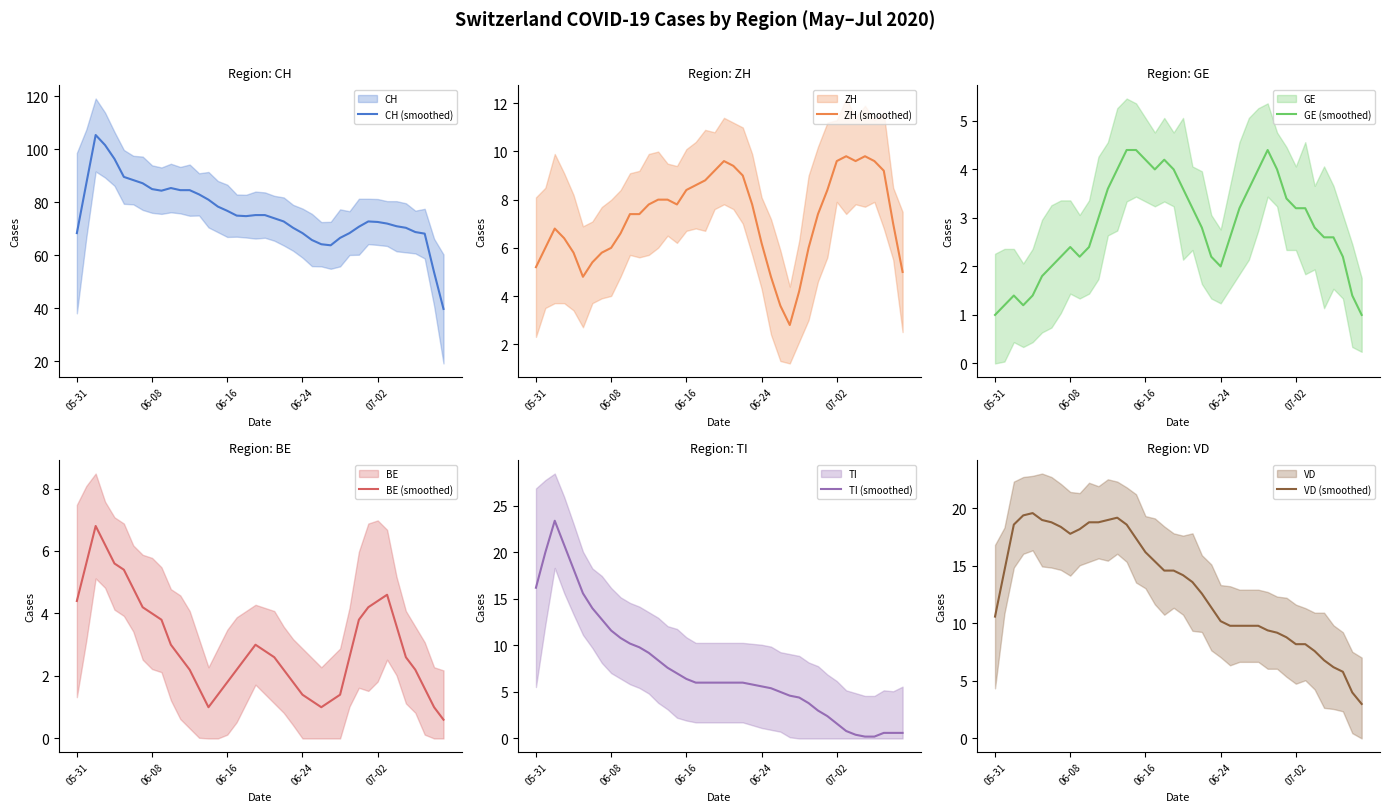

What is the maximum value for CH (smoothed)?

105.4